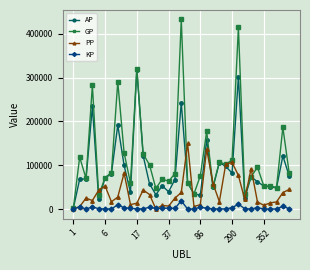

What is the maximum value shown in the chart?

432658.0